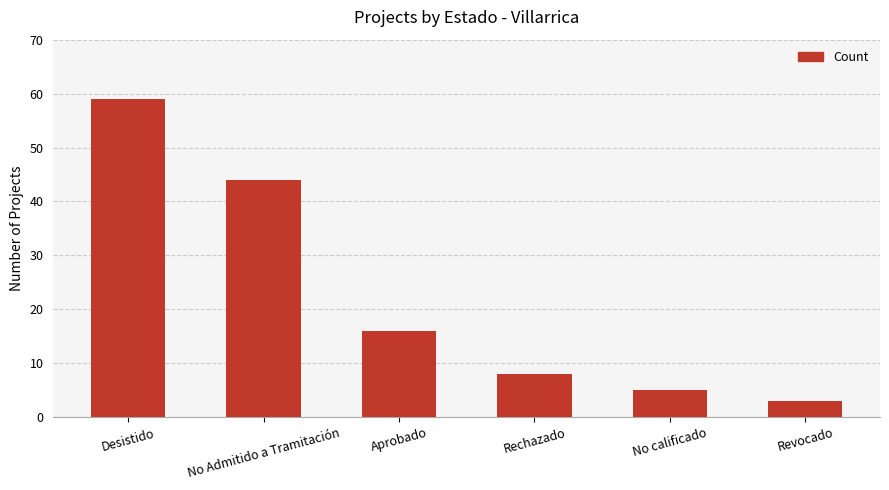

What is the ratio of the value at No Admitido a Tramitación to the value at Rechazado?

5.5